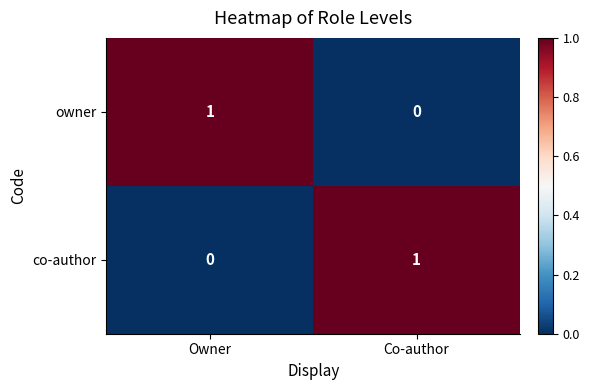

How many data points does each series have?

2